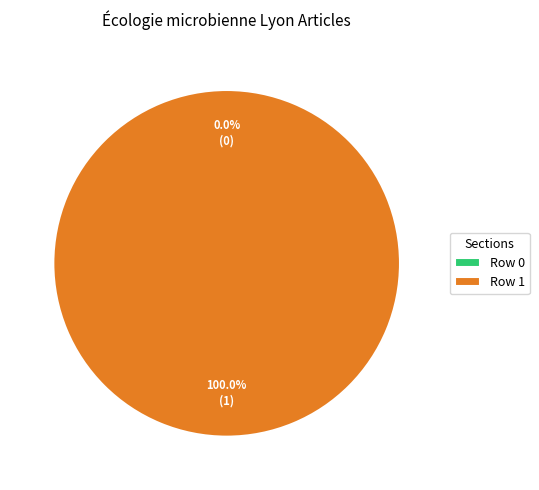

What is the total percentage of Row 0 and Row 1?

100.0%